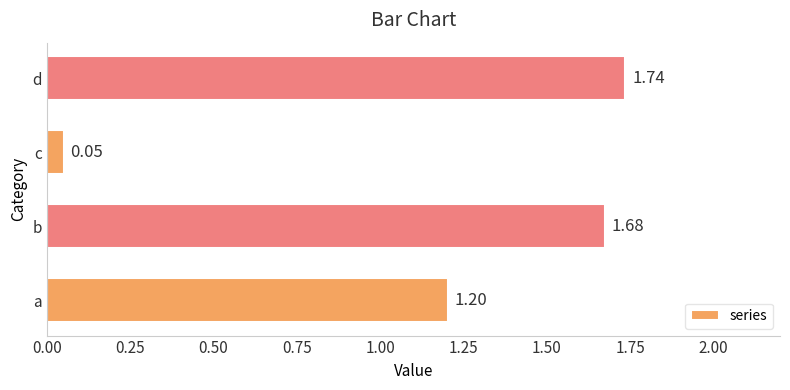

What is the difference between the maximum and second lowest values?

0.5